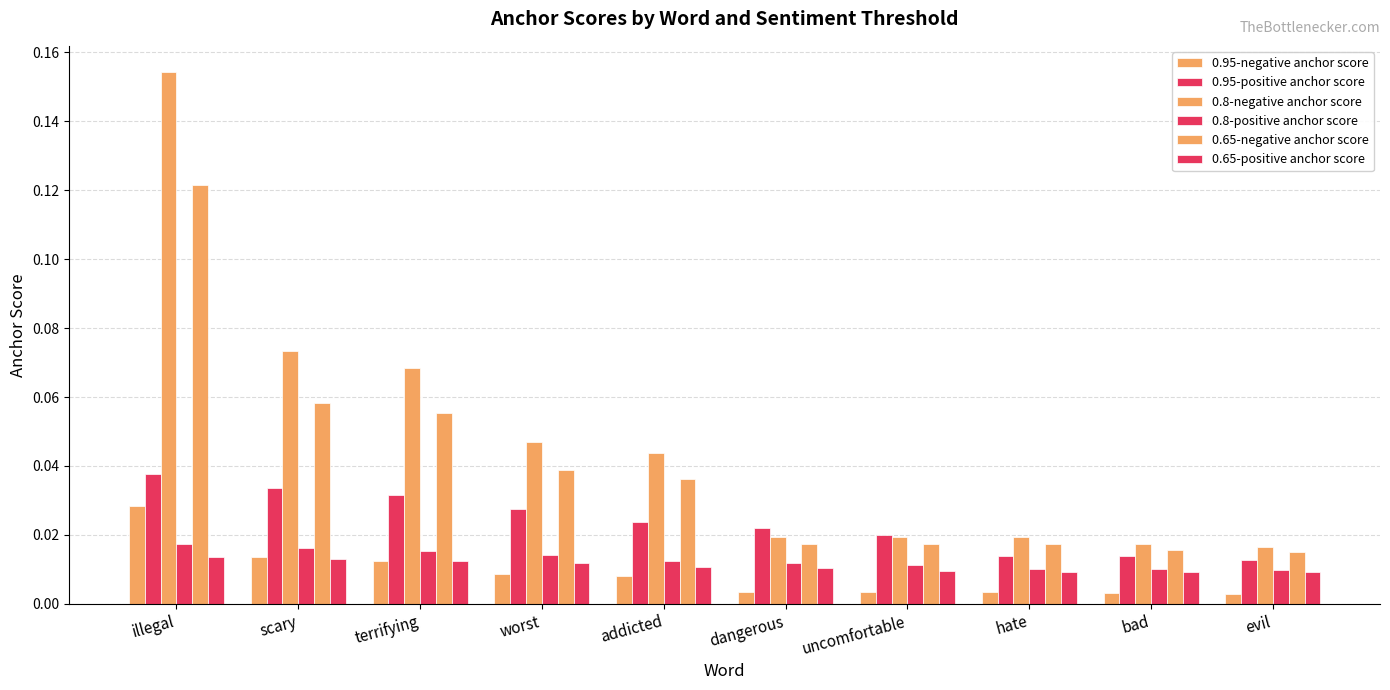

Count the number of data series in this chart.

6